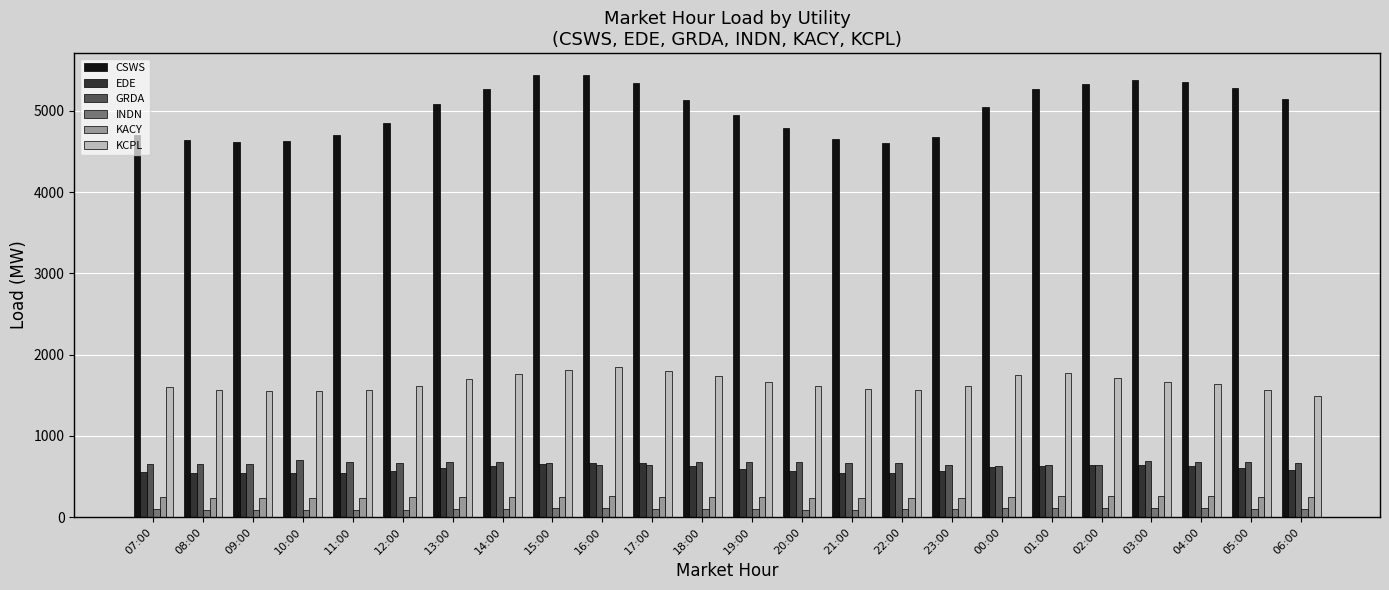

What is the label of the 15th bar from the right?

16:00